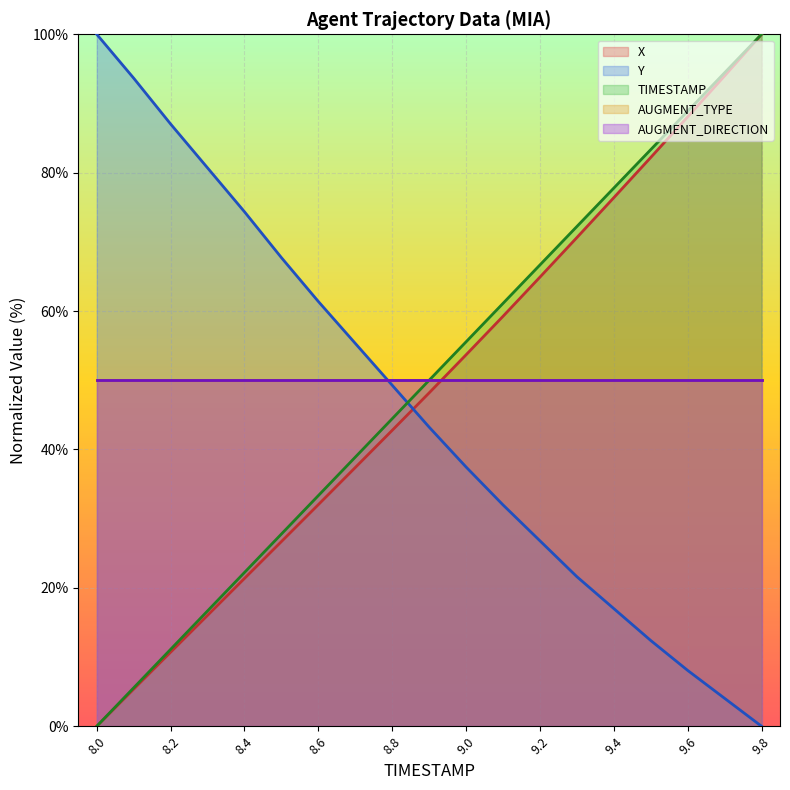

What is the value of the Y point at the 14th from the left?

21.6